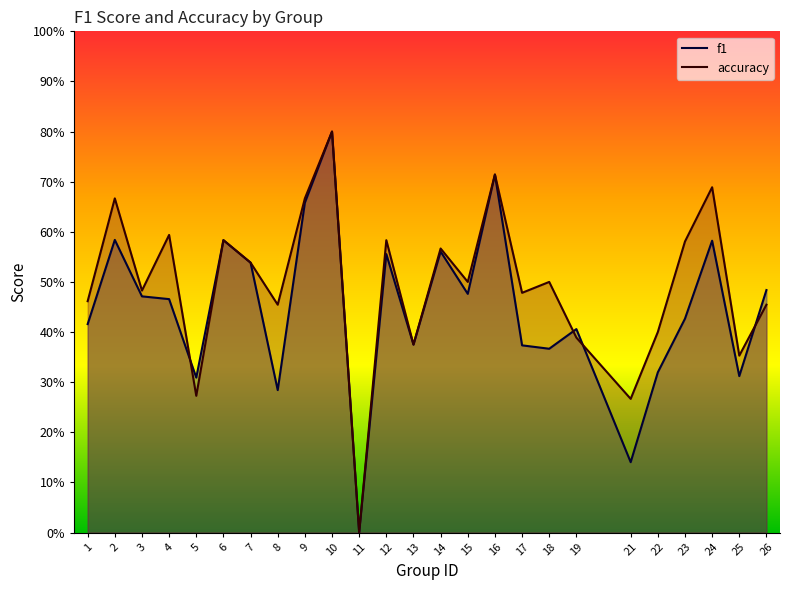

What are all the series names shown in the legend?

f1, accuracy